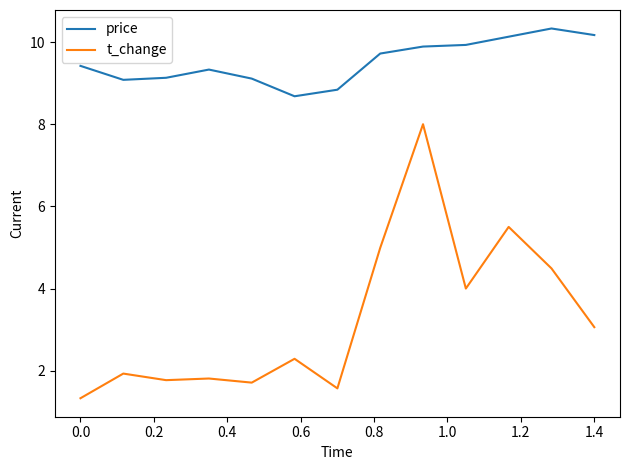

List the series in order of their peak value, highest first.

price, t_change